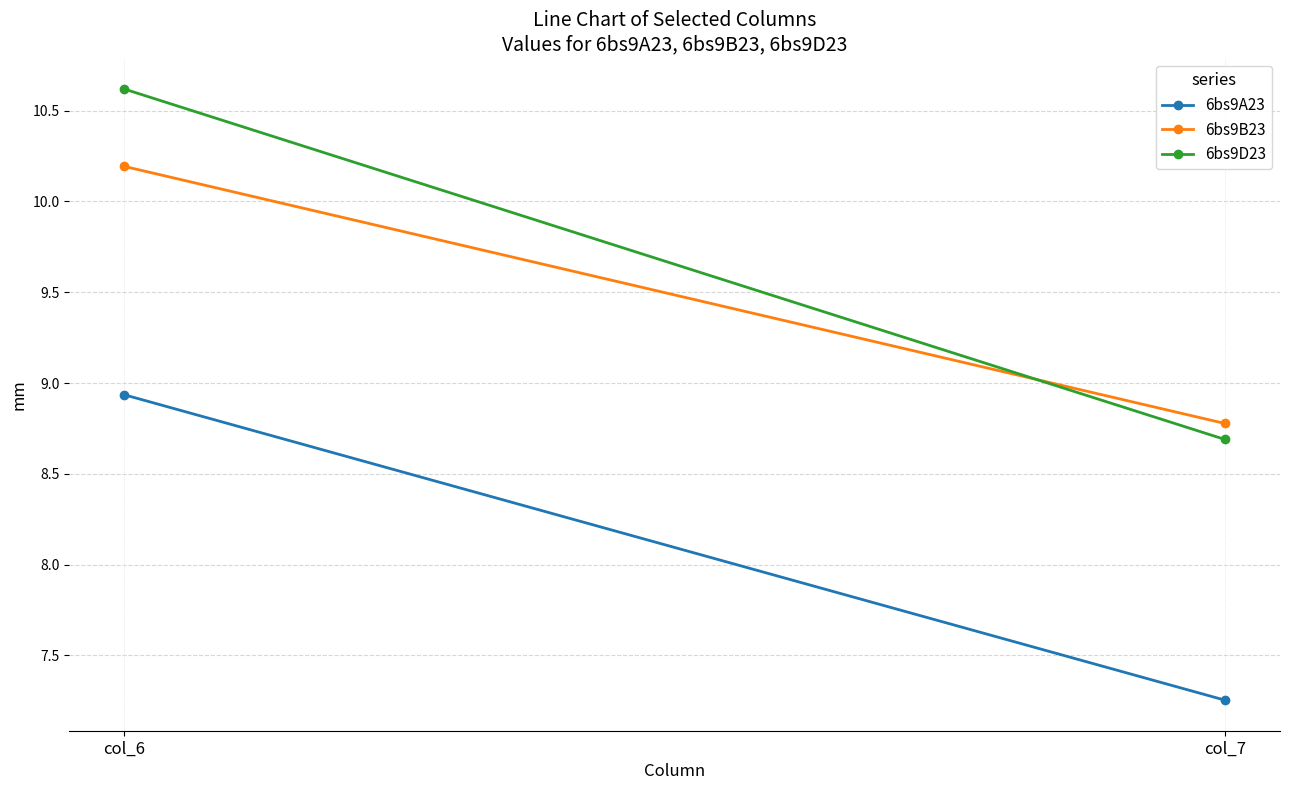

Which series has the largest range (max minus min)?

6bs9D23